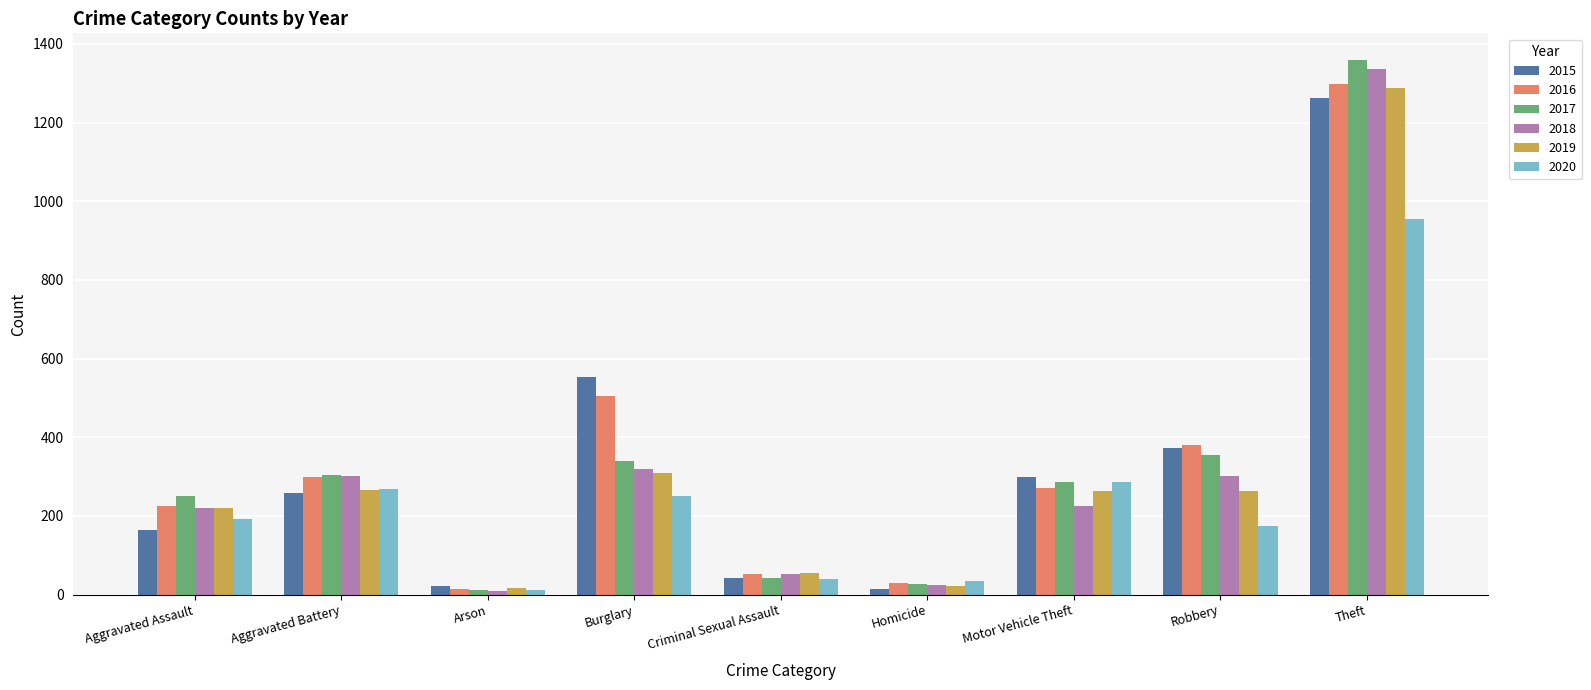

Where is 2015 nearest to the value 638?

Burglary